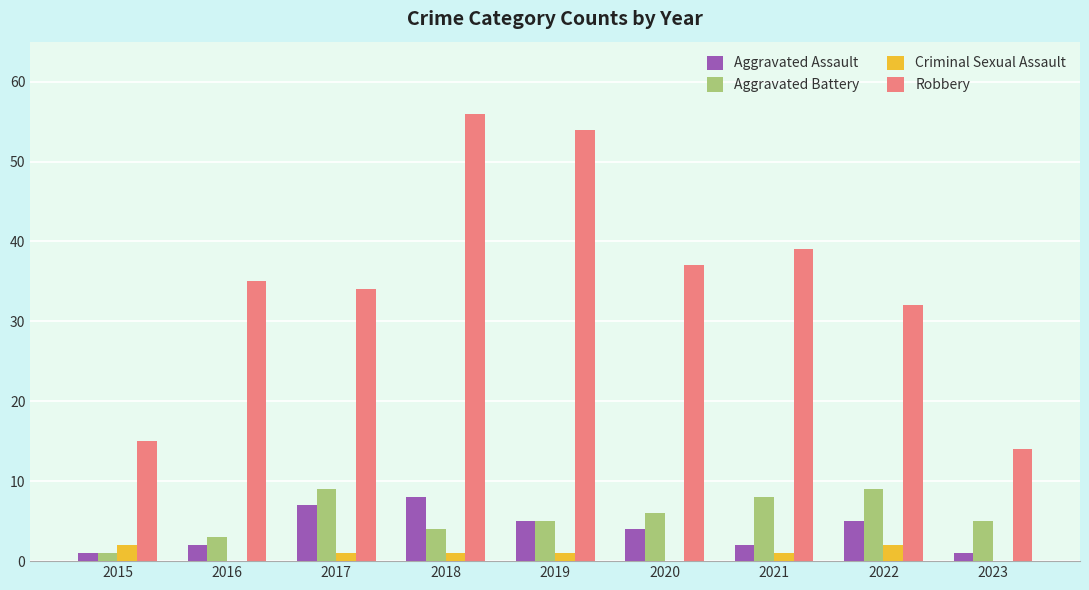

The value of Robbery at 2023 is 14. True or false?

True